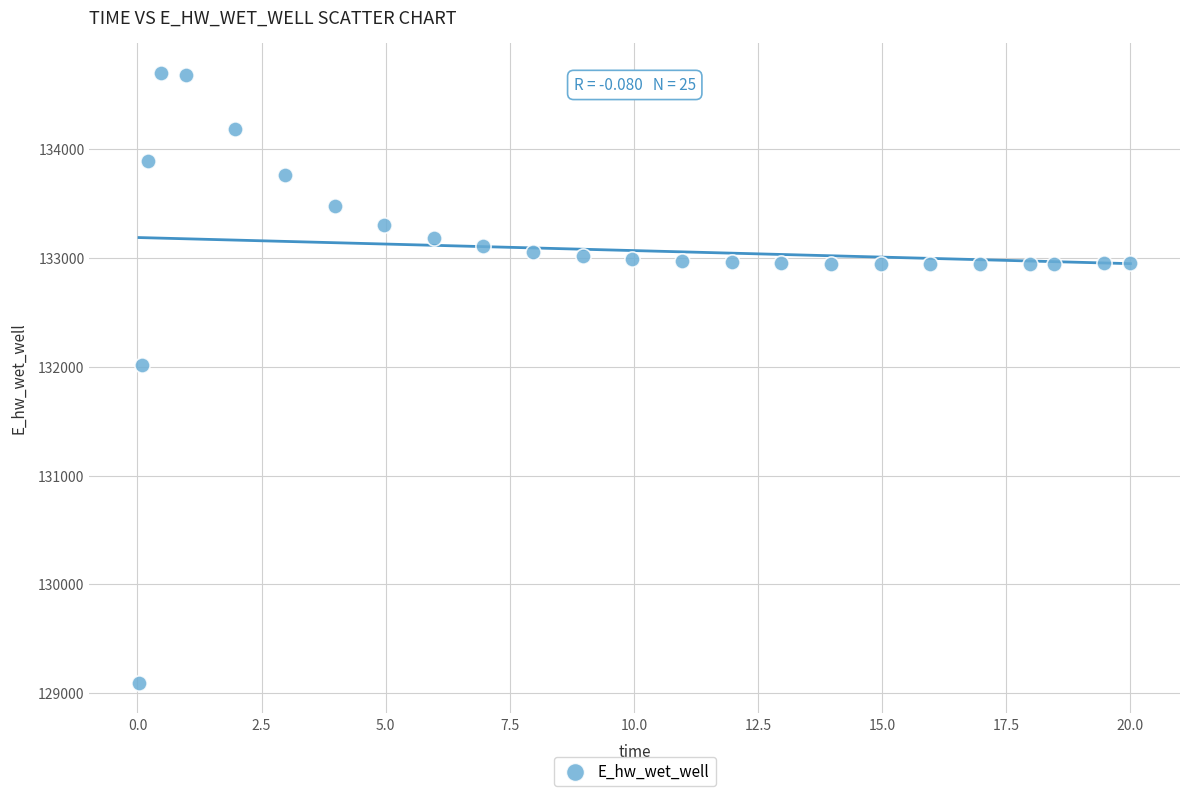

What Y value in the scatter plot is closest to 131897?

132019.6